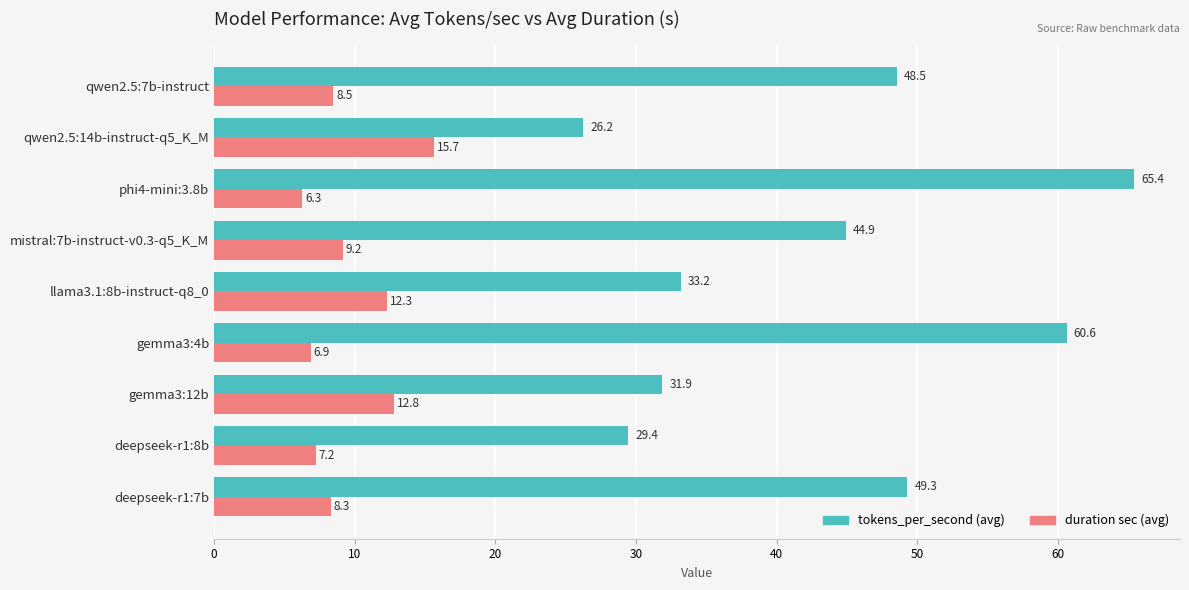

What is the spread (max minus min) of values at deepseek-r1:8b?

22.2